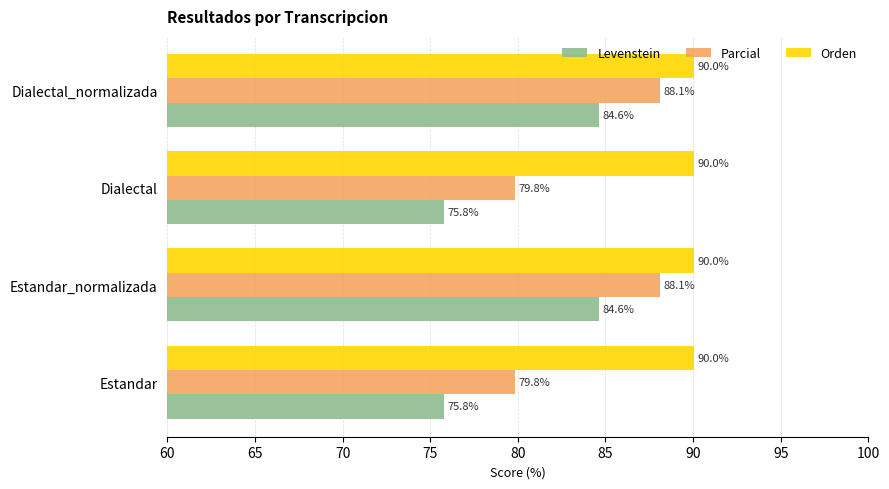

Read the Levenstein value at Estandar.

75.8